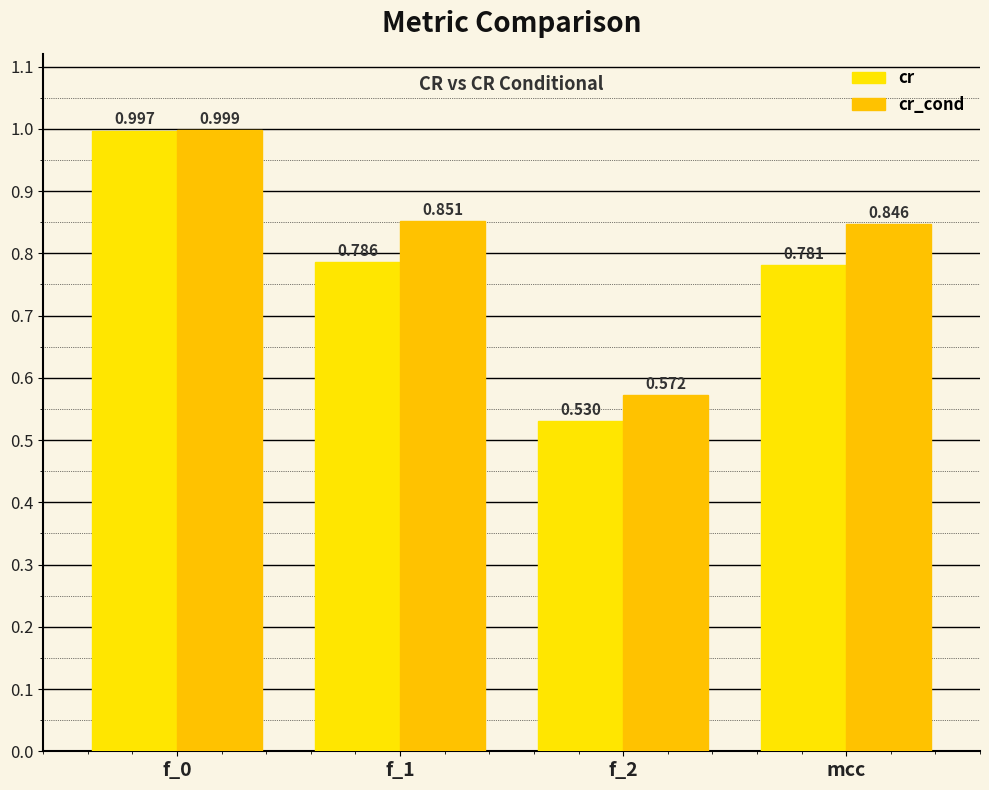

What are all the series names shown in the legend?

cr, cr_cond